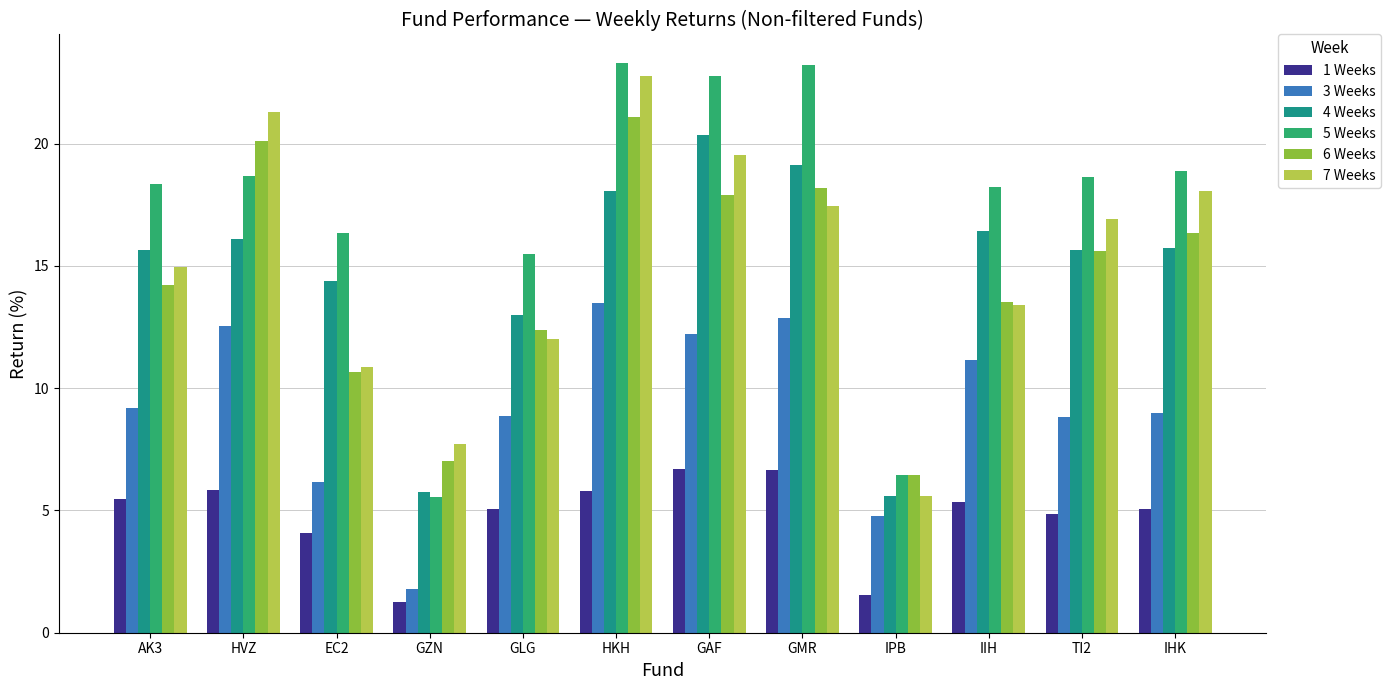

The value of 6 Weeks at GMR is 18.2. True or false?

True